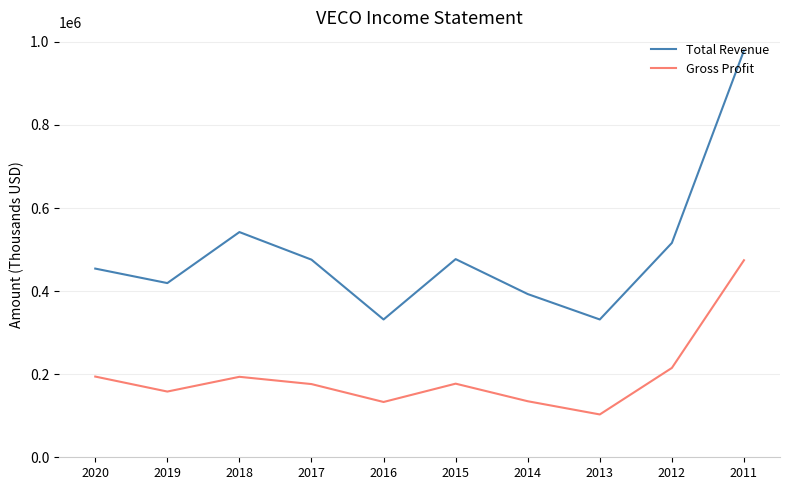

Where is Gross Profit nearest to the value 288700?

2012